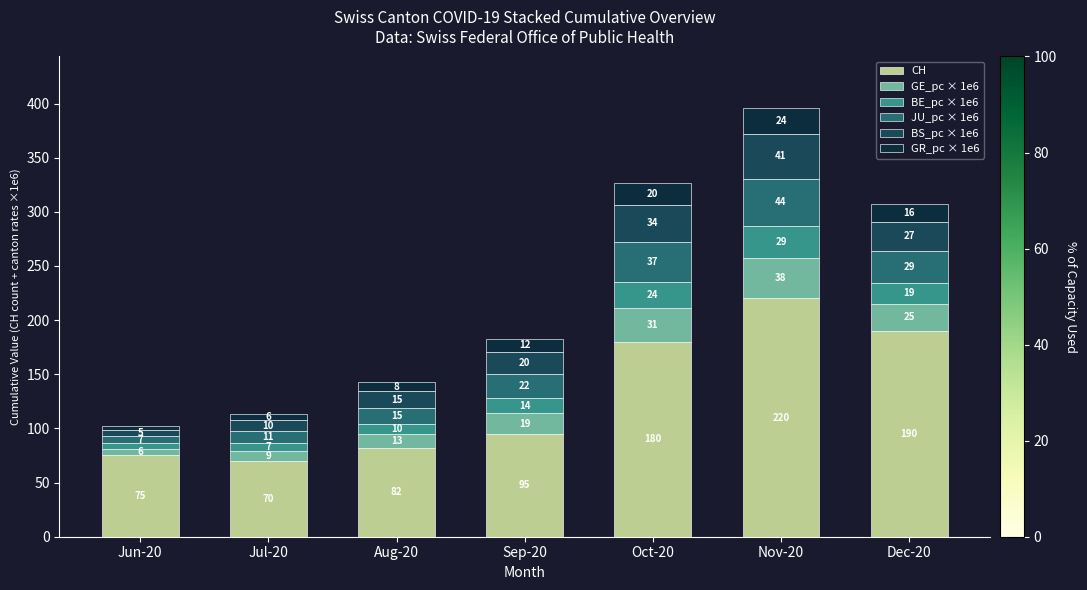

What are all the series names shown in the legend?

CH, GE_pc × 1e6, BE_pc × 1e6, JU_pc × 1e6, BS_pc × 1e6, GR_pc × 1e6